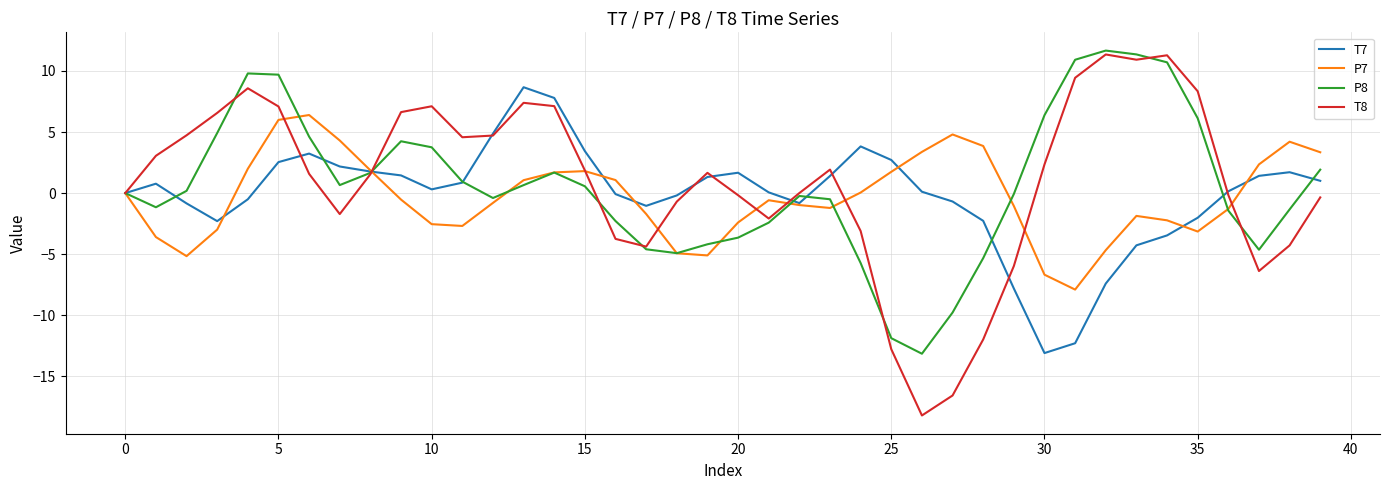

Which series has the largest range (max minus min)?

T8